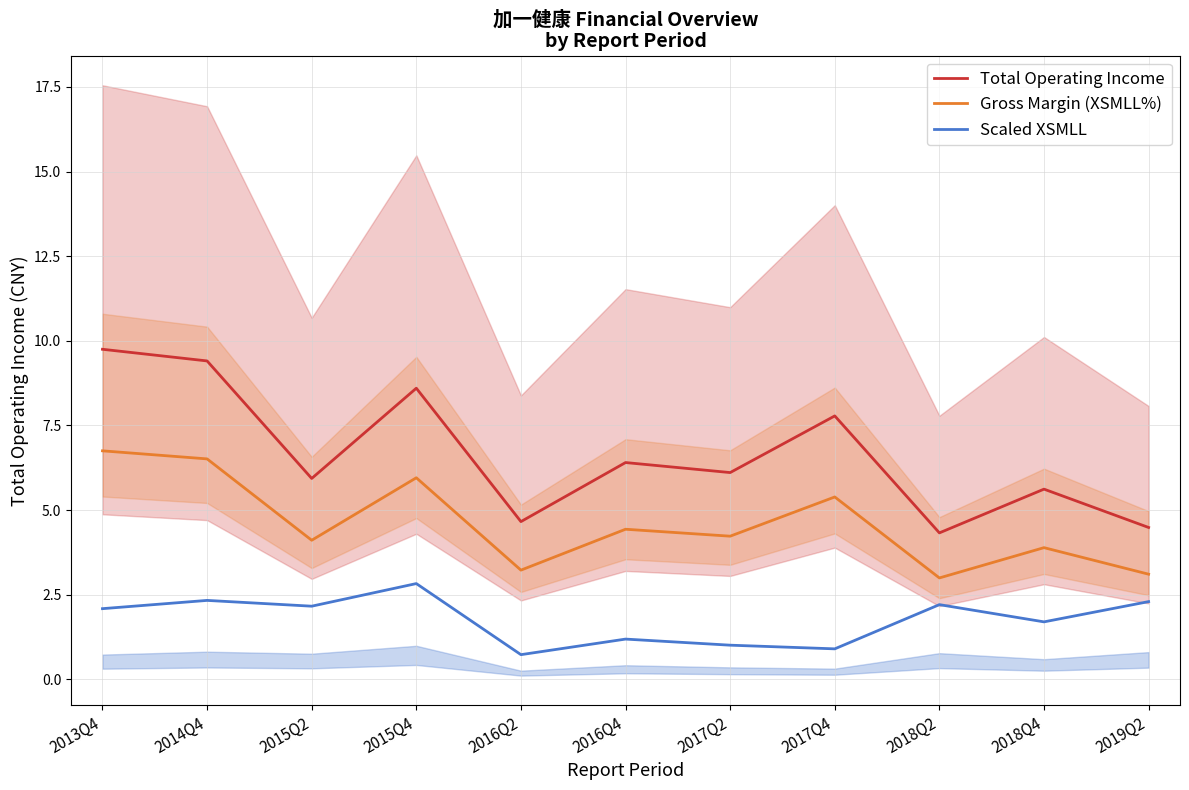

Count the number of categories in the chart.

11